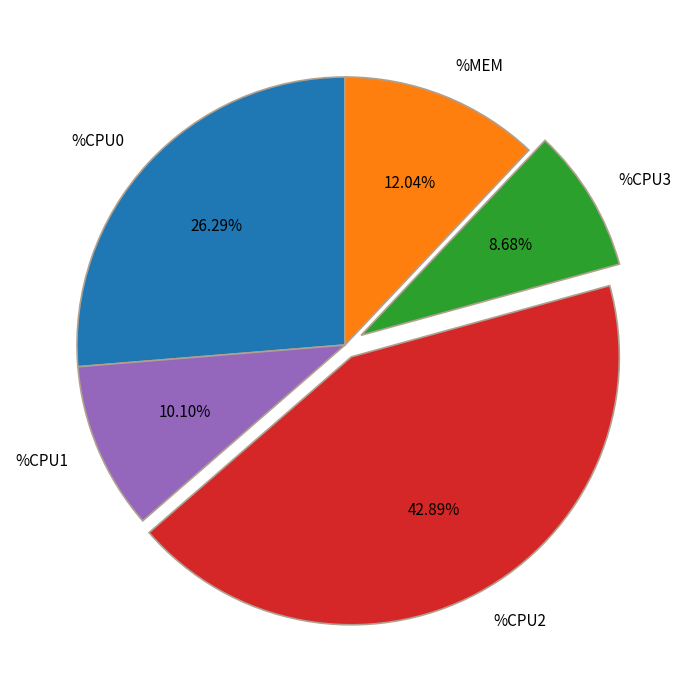

What is the largest slice in the pie chart?

%CPU2